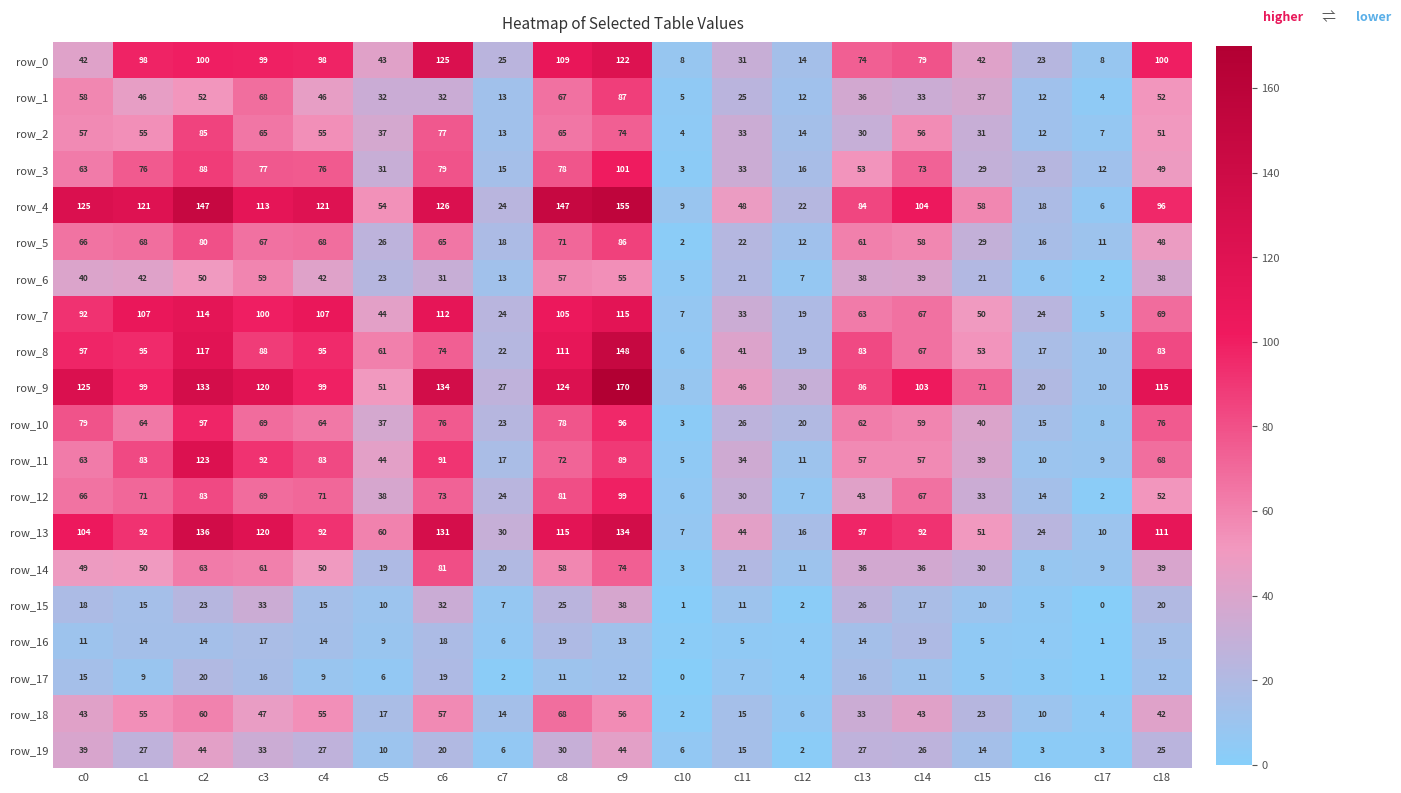

Rank the series by their maximum value, from highest to lowest.

row_9, row_4, row_8, row_13, row_0, row_11, row_7, row_3, row_12, row_10, row_1, row_5, row_2, row_14, row_18, row_6, row_19, row_15, row_17, row_16